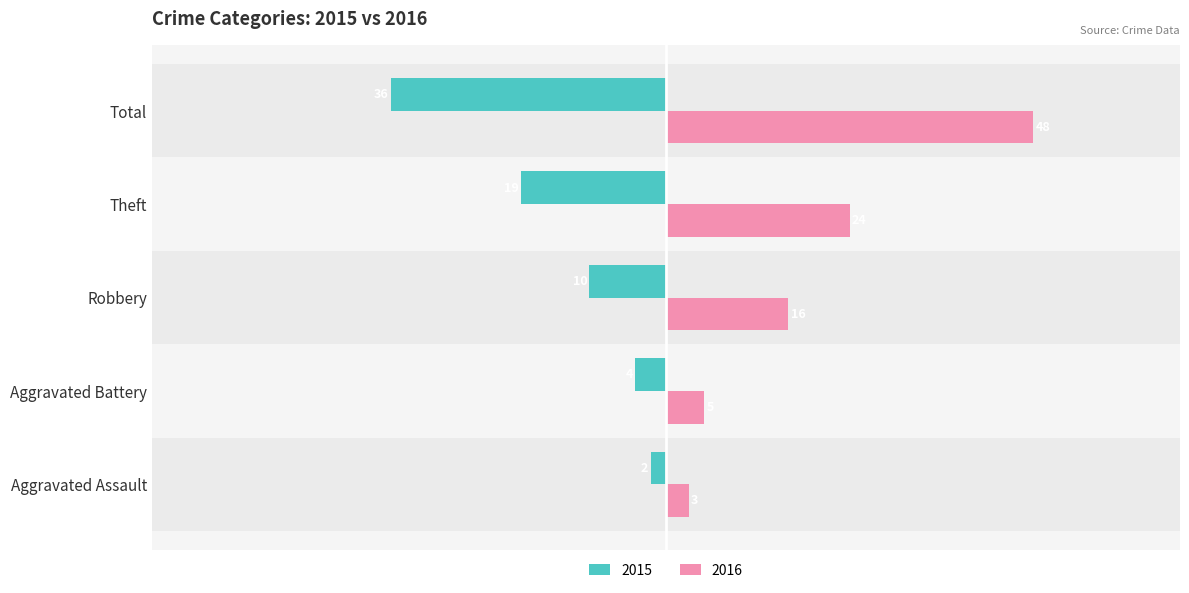

What is the label of the 2nd bar from the right?

Theft